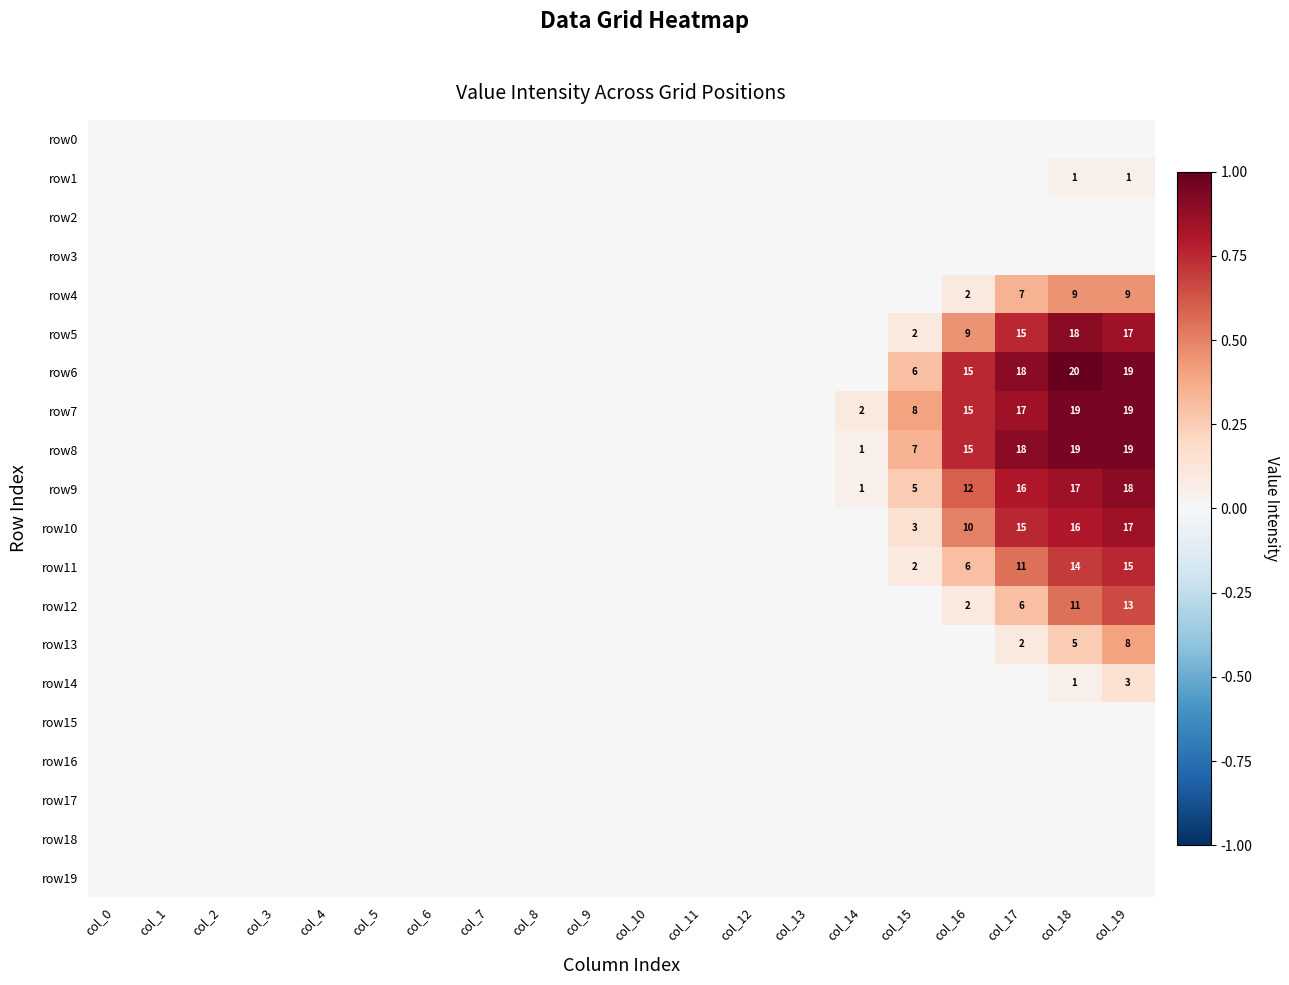

The value of row10 at col_18 is 26. True or false?

False